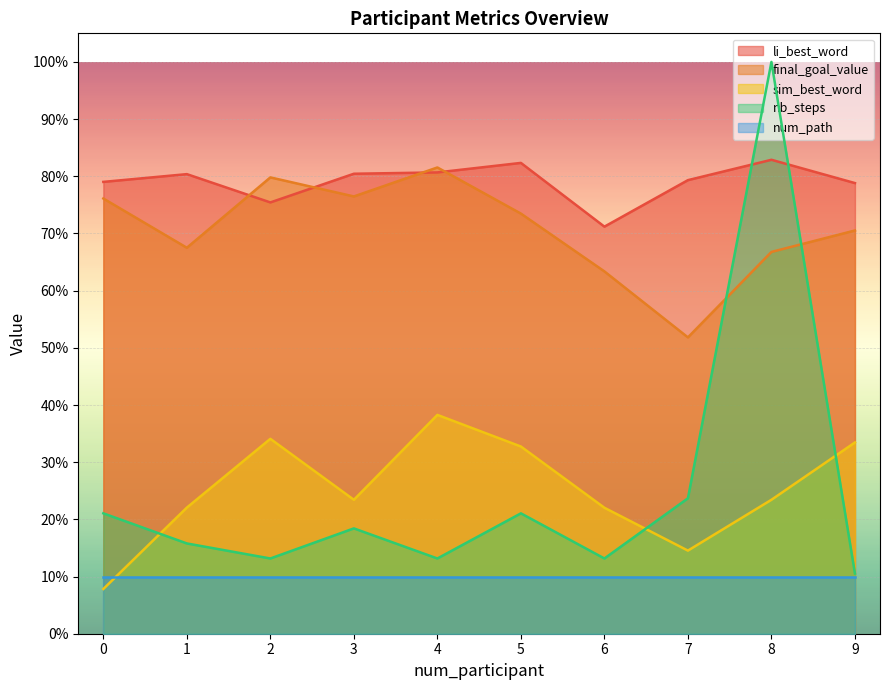

What is the value of the nb_steps point at the 9th from the left?

1.0